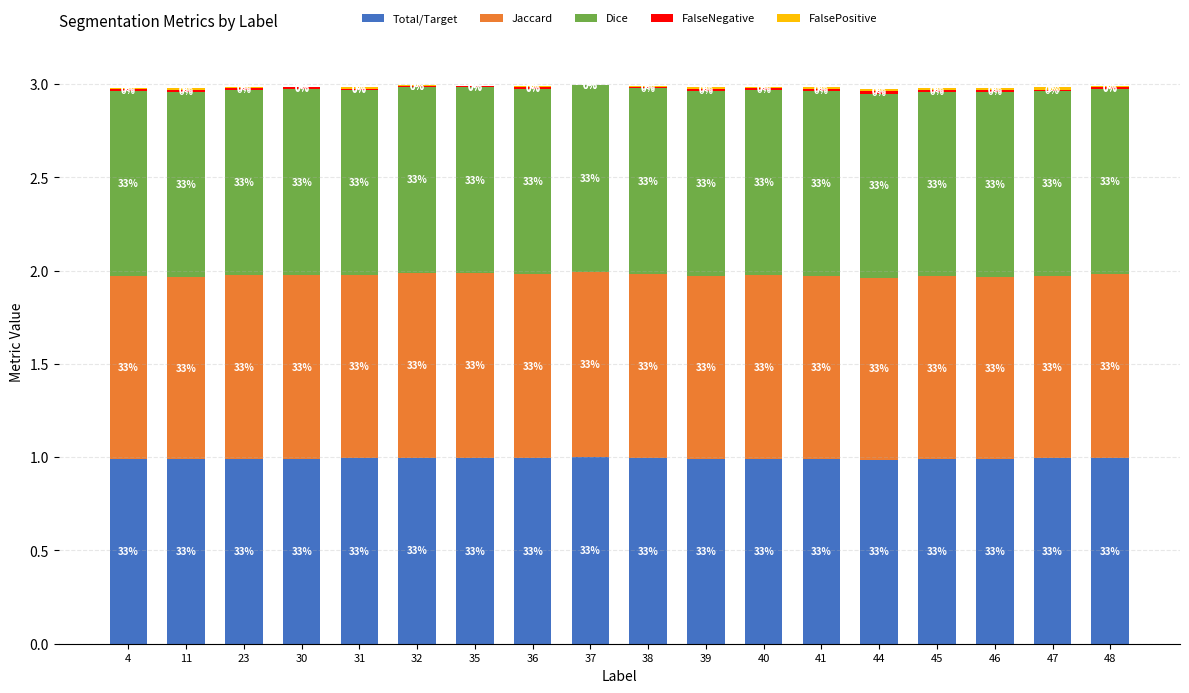

Does the chart contain stacked bars?

Yes